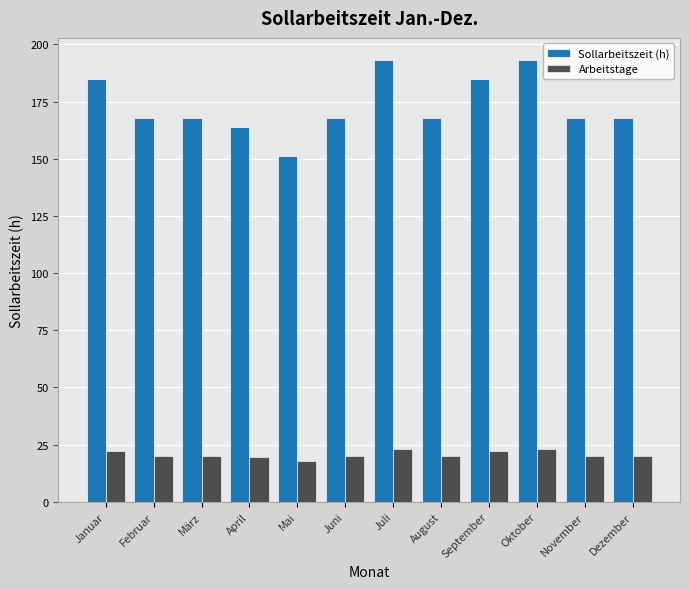

The Sollarbeitszeit (h) series shows 193.2 at Juli. True or false?

True